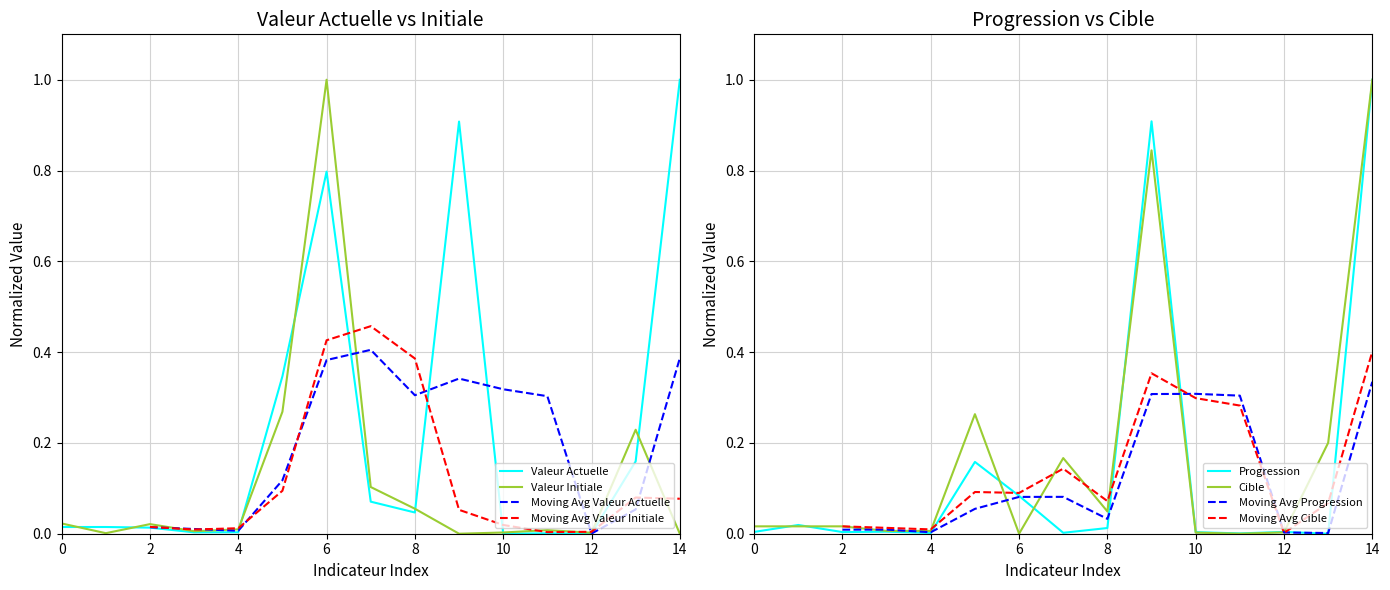

Which series has the widest spread of values?

valeur_actuelle